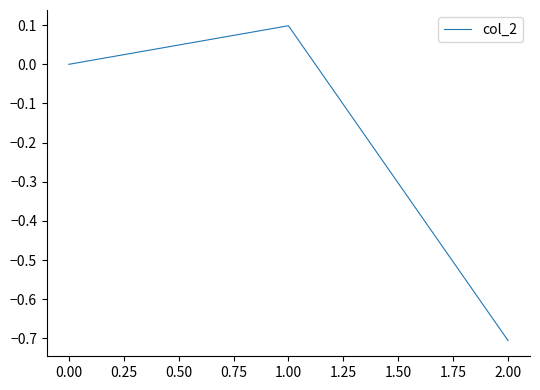

Is it true that the value at 1.00 is 0.1?

True